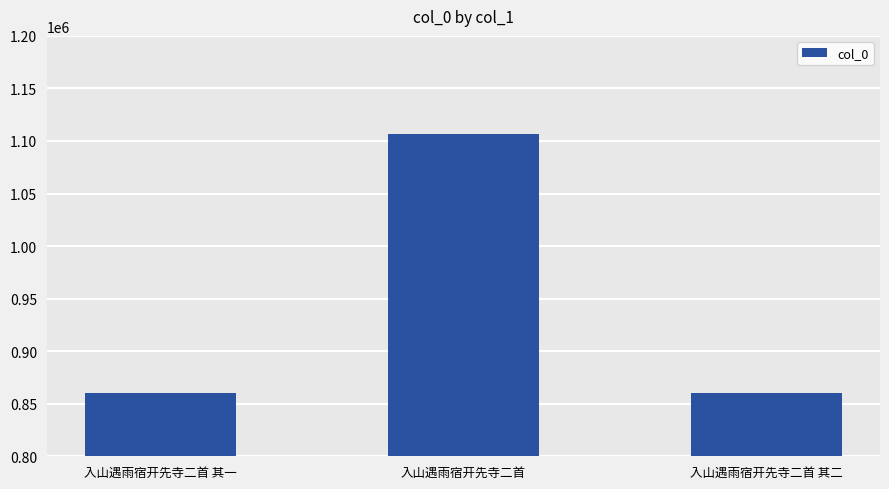

Between 入山遇雨宿开先寺二首 其一 and 入山遇雨宿开先寺二首, which is larger?

入山遇雨宿开先寺二首